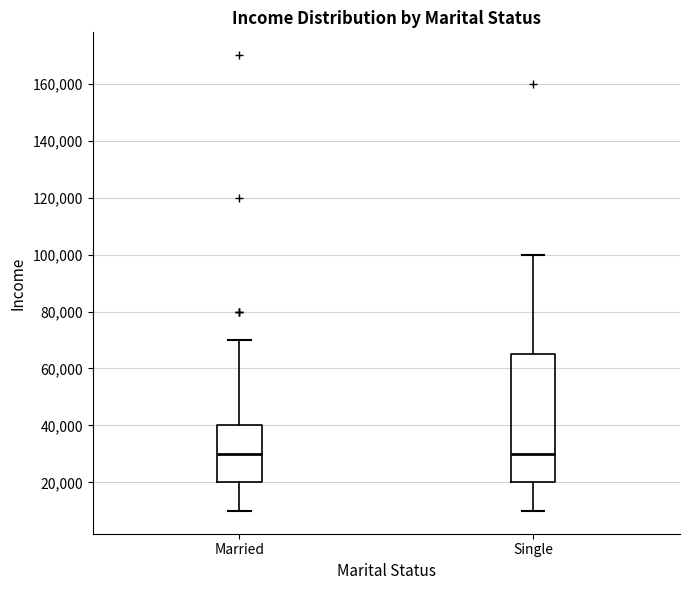

Reading left to right, transcribe this box plot: for each box, give where its median line is, the range the box spans, and where its two whiskers end, as read against the y-axis. The values are not printed on the chart, so give them approximately, as read against the axis.

Married: median 30000, box 20000 to 40000, whiskers 10000 to 70000
Single: median 30000, box 20000 to 66000, whiskers 10000 to 100000